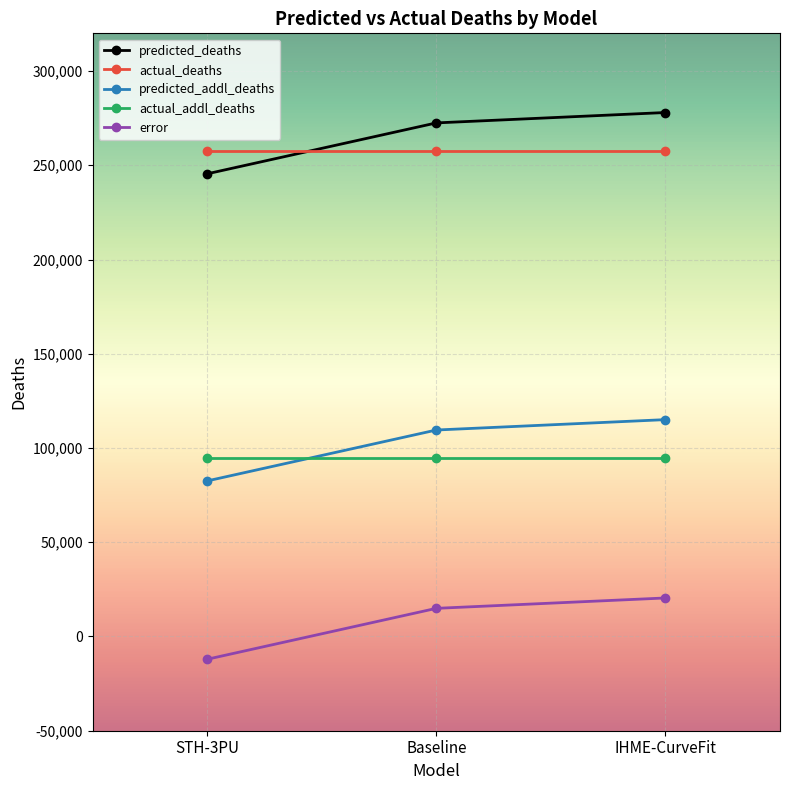

What is the minimum value for predicted_addl_deaths?

82535.0